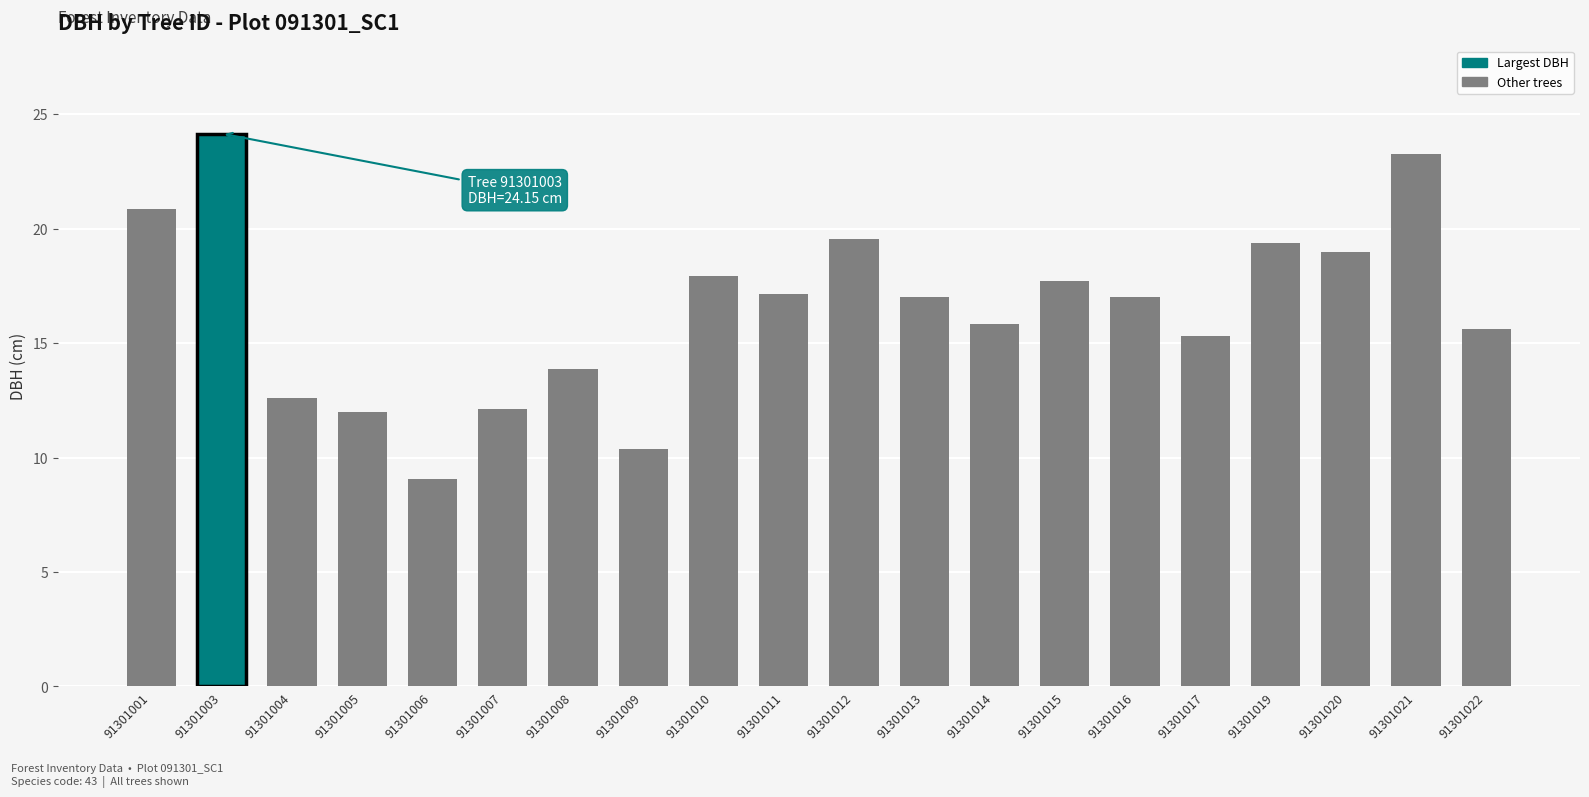

Are the bars horizontal?

No